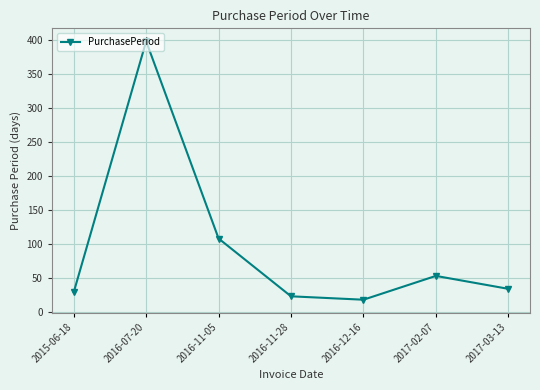

Reading left to right, transcribe all the data shown in this chart.

2015-06-18=29	2016-07-20=398	2016-11-05=108	2016-11-28=23	2016-12-16=18	2017-02-07=53	2017-03-13=34